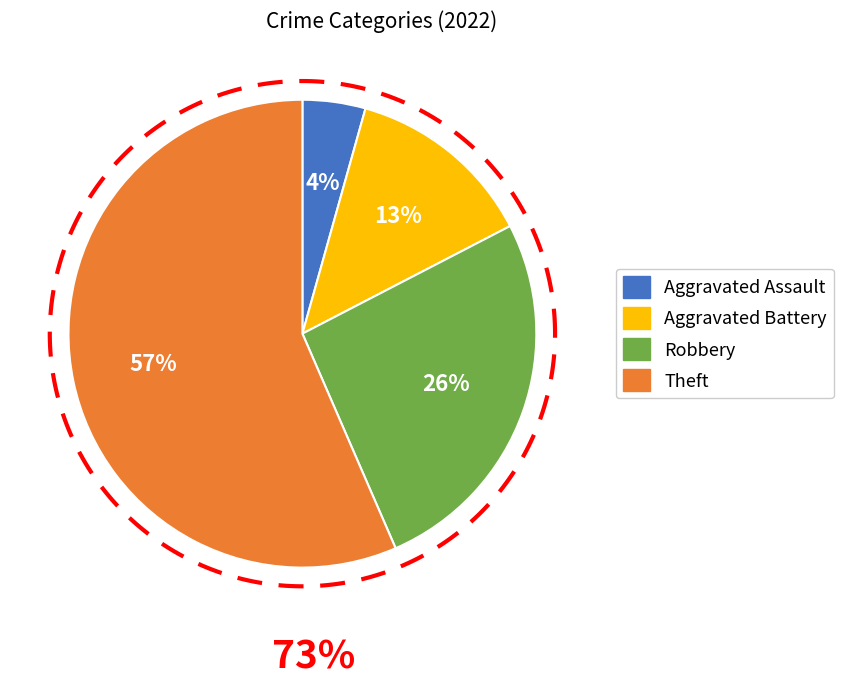

Does Aggravated Battery account for over 50% of the chart?

No